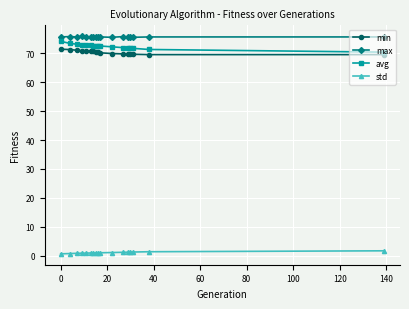

Does the chart display data point markers on the line(s)?

Yes